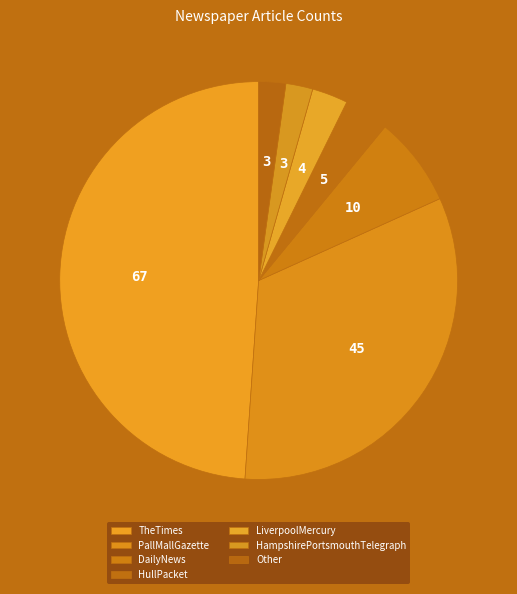

What is the ratio of the value at HampshirePortsmouthTelegraph to the value at DailyNews?

0.3